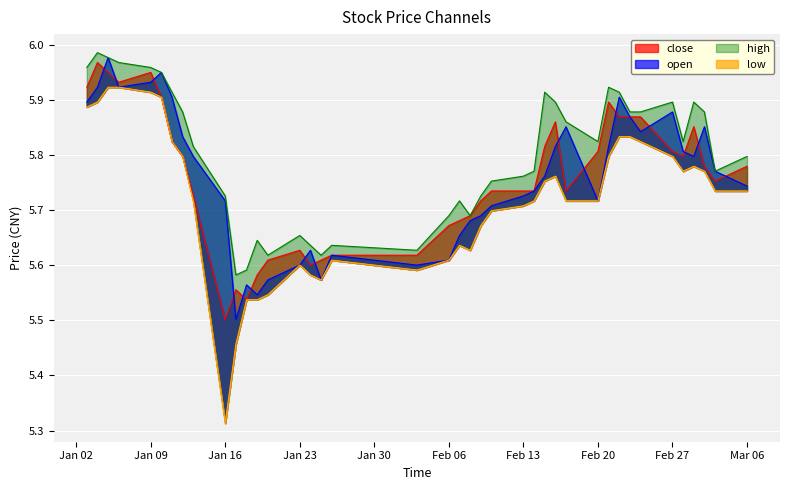

Reading left to right, transcribe all the data shown in this chart.

close: 5.9	6.0	5.9	5.9	5.9	5.9	5.8	5.8	5.7	5.5	5.6	5.5	5.6	5.6	5.6	5.6	5.6	5.6	5.6	5.7	5.7	5.7	5.7	5.7	5.7	5.7	5.8	5.9	5.7	5.8	5.9	5.9	5.9	5.9	5.8	5.8	5.9	5.8	5.8	5.8
open: 5.9	5.9	6.0	5.9	5.9	5.9	5.9	5.8	5.8	5.7	5.5	5.6	5.5	5.6	5.6	5.6	5.6	5.6	5.6	5.6	5.7	5.7	5.7	5.7	5.7	5.7	5.8	5.8	5.9	5.7	5.8	5.9	5.9	5.8	5.9	5.8	5.8	5.9	5.8	5.7
high: 6.0	6.0	6.0	6.0	6.0	5.9	5.9	5.9	5.8	5.7	5.6	5.6	5.6	5.6	5.7	5.6	5.6	5.6	5.6	5.7	5.7	5.7	5.7	5.8	5.8	5.8	5.9	5.9	5.9	5.8	5.9	5.9	5.9	5.9	5.9	5.8	5.9	5.9	5.8	5.8
low: 5.9	5.9	5.9	5.9	5.9	5.9	5.8	5.8	5.7	5.3	5.5	5.5	5.5	5.5	5.6	5.6	5.6	5.6	5.6	5.6	5.6	5.6	5.7	5.7	5.7	5.7	5.8	5.8	5.7	5.7	5.8	5.8	5.8	5.8	5.8	5.8	5.8	5.8	5.7	5.7